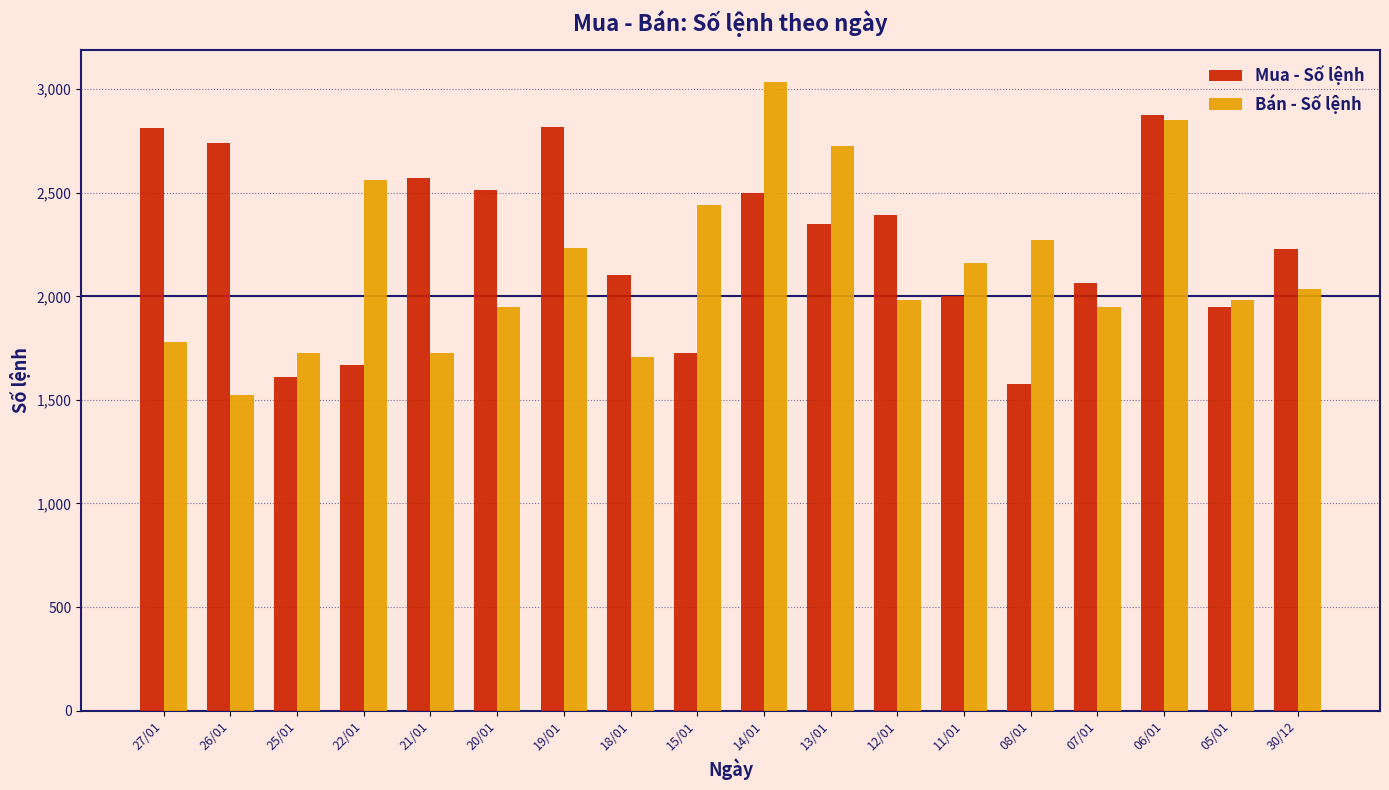

What value does the Bán - Số lệnh series have at 15/01?

2440